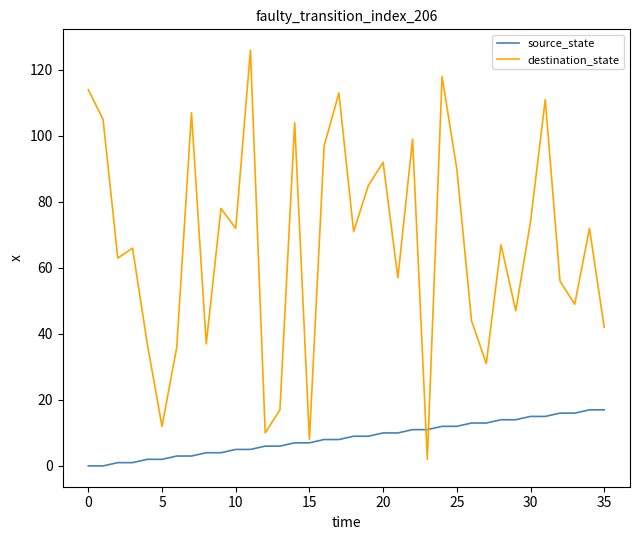

Reading right to left, transcribe all the data shown in this chart.

source_state: 17	17	16	16	15	15	14	14	13	13	12	12	11	11	10	10	9	9	8	8	7	7	6	6	5	5	4	4	3	3	2	2	1	1	0	0
destination_state: 42	72	49	56	111	74	47	67	31	44	90	118	2	99	57	92	85	71	113	97	8	104	17	10	126	72	78	37	107	36	12	37	66	63	105	114